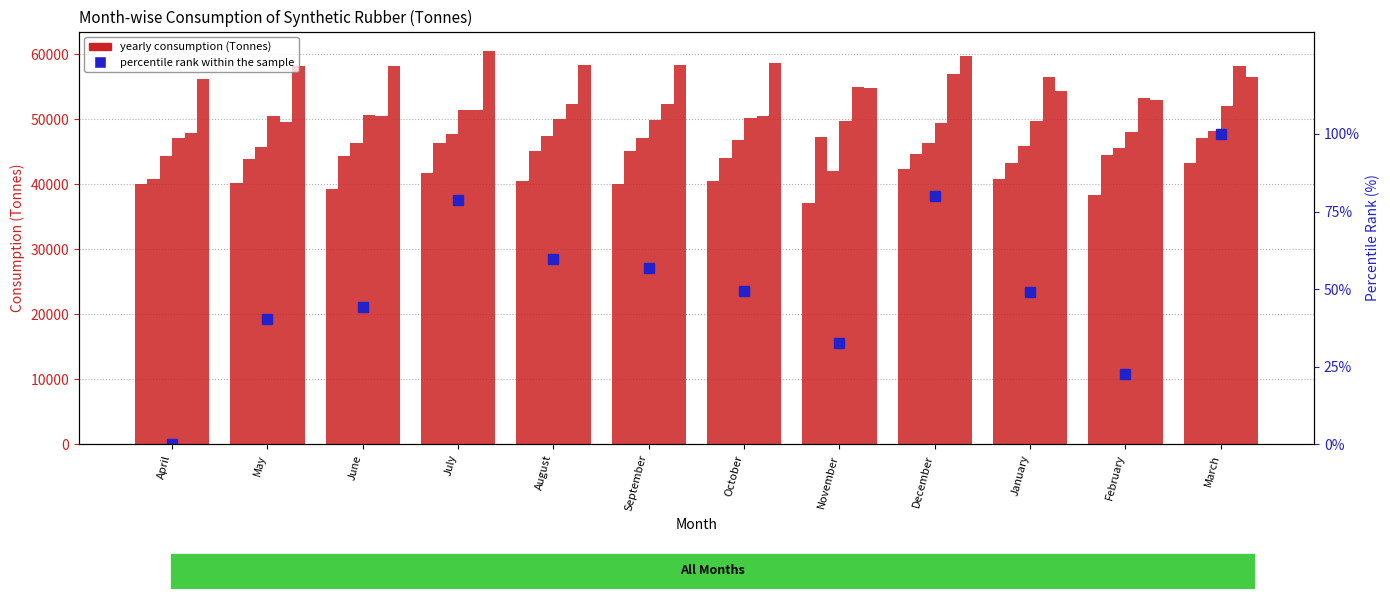

What is the value of the 10th bar from the left?

49.1